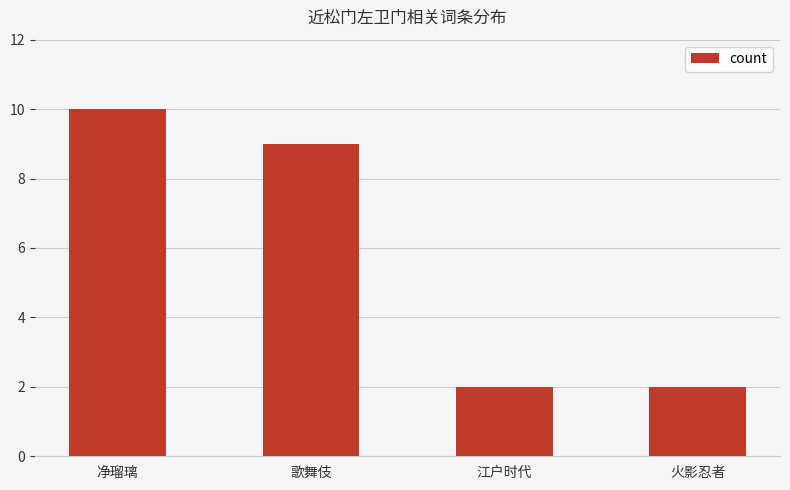

How many distinct data groups are displayed?

1